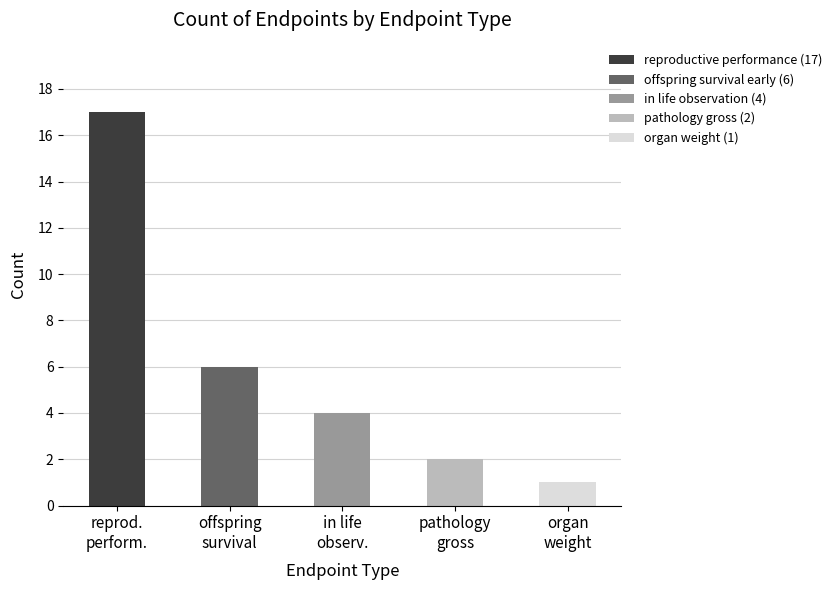

What is the sum of the values at in life
observ. and reprod.
perform.?

21